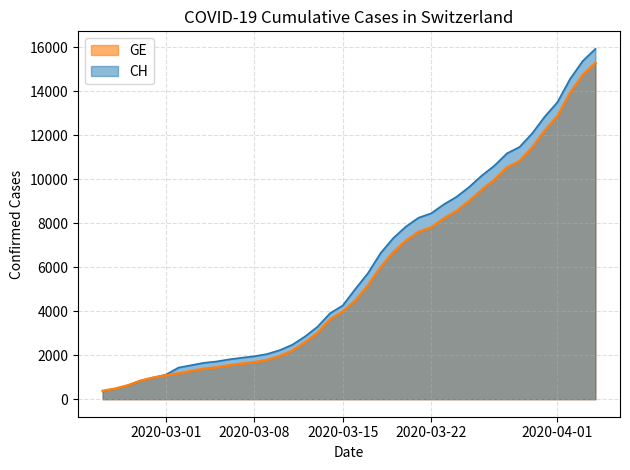

Which series has the largest range (max minus min)?

CH